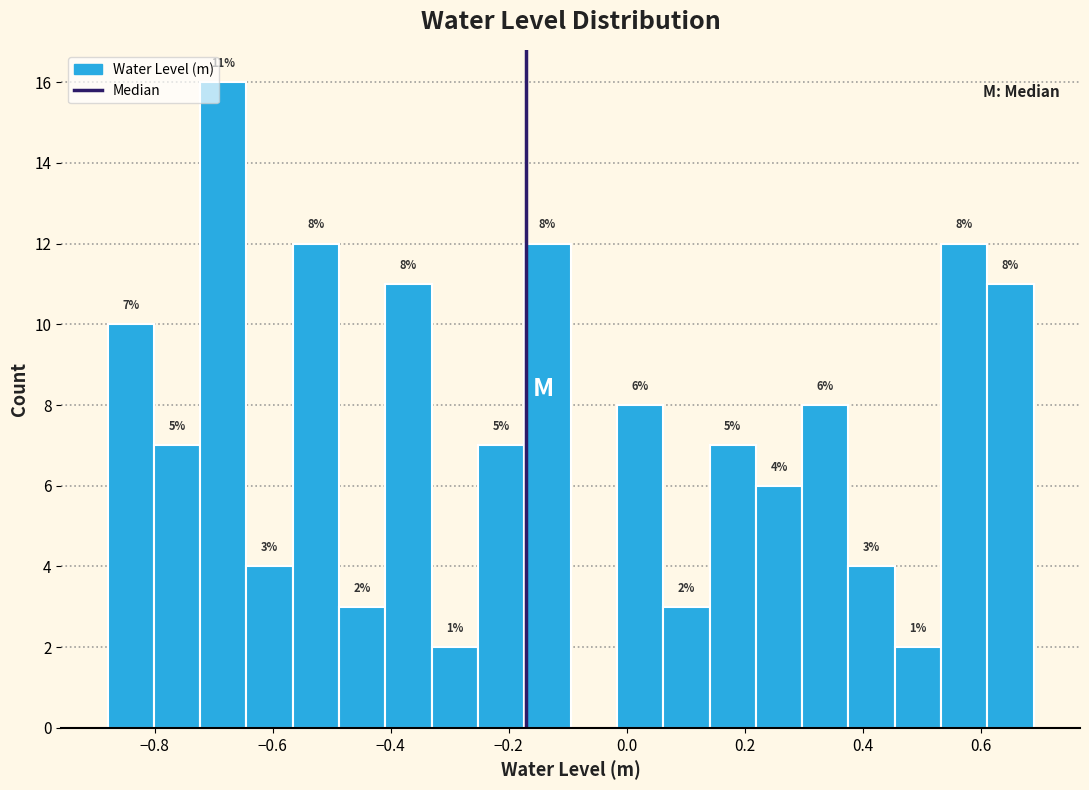

Around what value on the x-axis is the tallest bar? Give the approximate position of its centre, as read against the axis.

-0.68